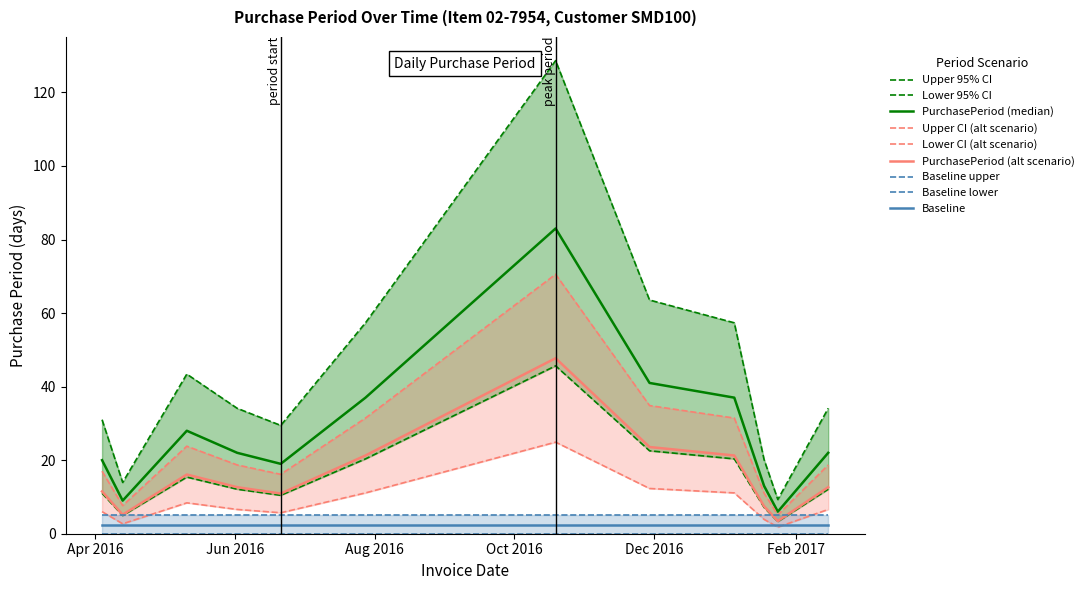

Rank the categories by value from lowest to highest.

2017-01-24, 2016-04-13, 2017-01-18, 2016-06-21, 2016-04-04, 2016-06-02, 2017-02-15, 2016-05-11, 2016-07-28, 2017-01-05, 2016-11-29, 2016-10-19